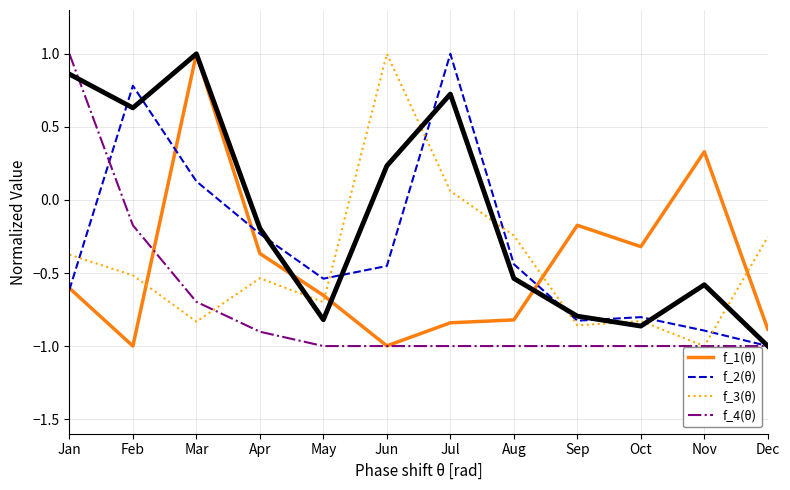

What is the difference between the highest and lowest values at Jan?

1.6